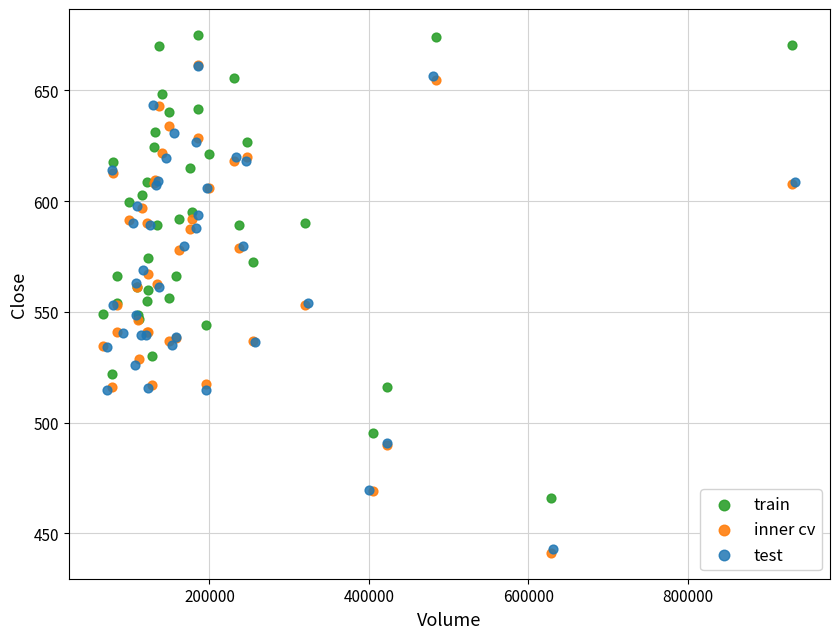

Which series has the widest spread of Y values?

inner cv